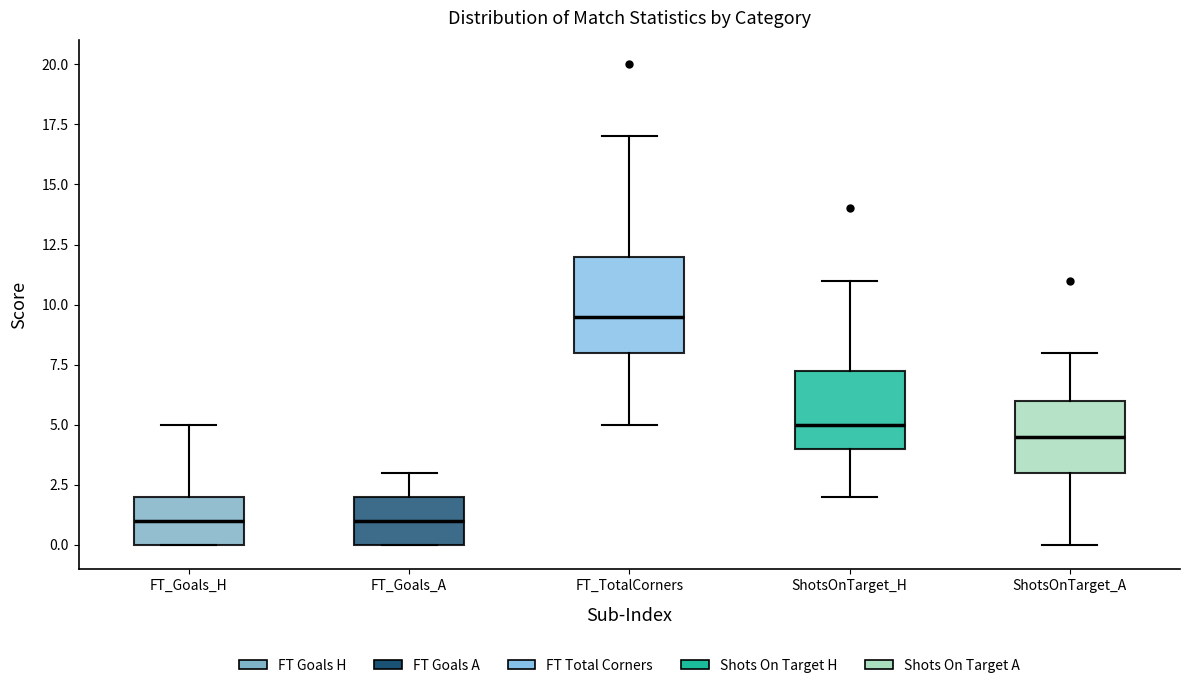

Reading left to right, transcribe this box plot: for each box, give where its median line is, the range the box spans, and where its two whiskers end, as read against the y-axis. The values are not printed on the chart, so give them approximately, as read against the axis.

FT_Goals_H: median 1.0, box 0.0 to 2.0, whiskers 0.0 to 5.0
FT_Goals_A: median 1.0, box 0.0 to 2.0, whiskers 0.0 to 3.0
FT_TotalCorners: median 9.5, box 8.0 to 12.0, whiskers 5.0 to 17.0
ShotsOnTarget_H: median 5.0, box 4.0 to 7.5, whiskers 2.0 to 11.0
ShotsOnTarget_A: median 4.5, box 3.0 to 6.0, whiskers 0.0 to 8.0